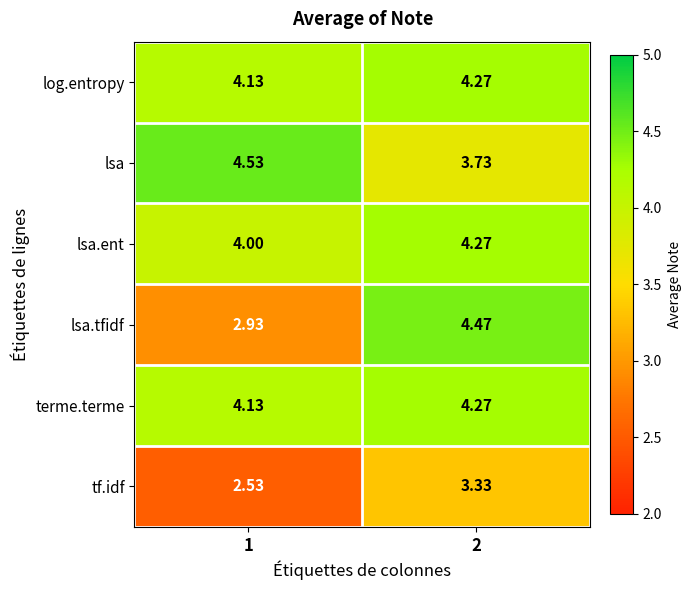

Which series has the widest spread of values?

lsa.tfidf